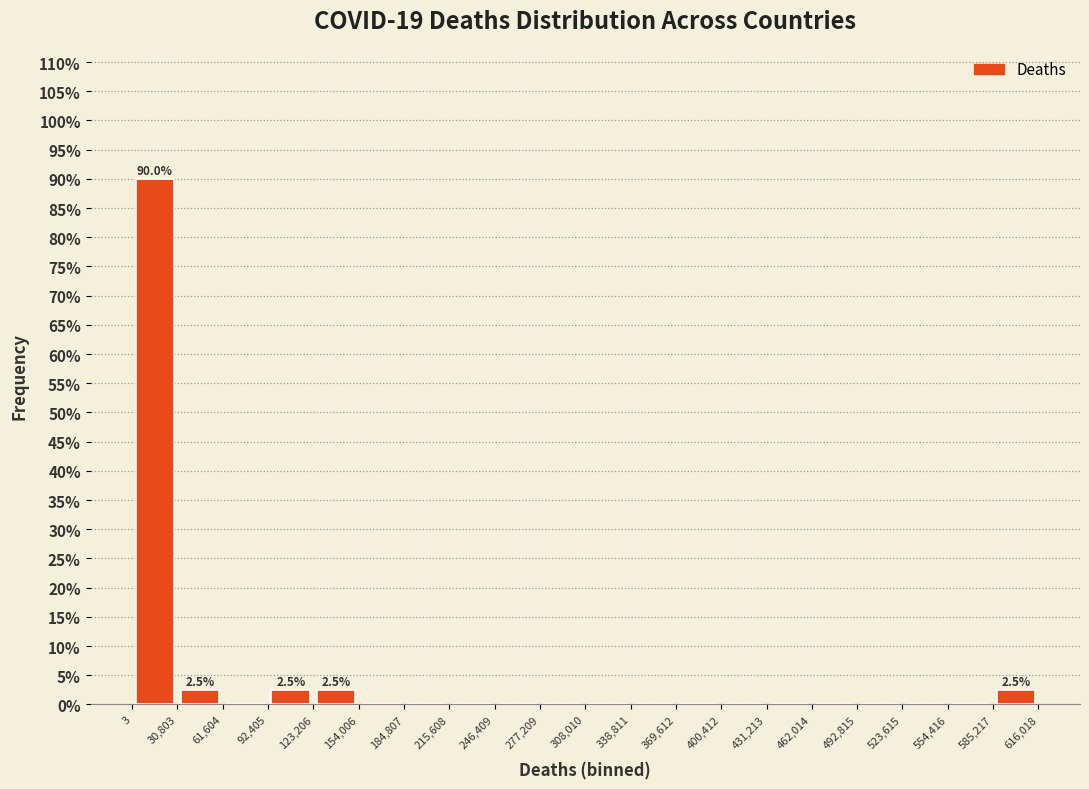

Over which range of the x-axis is the bar tallest?

3 to 30,803